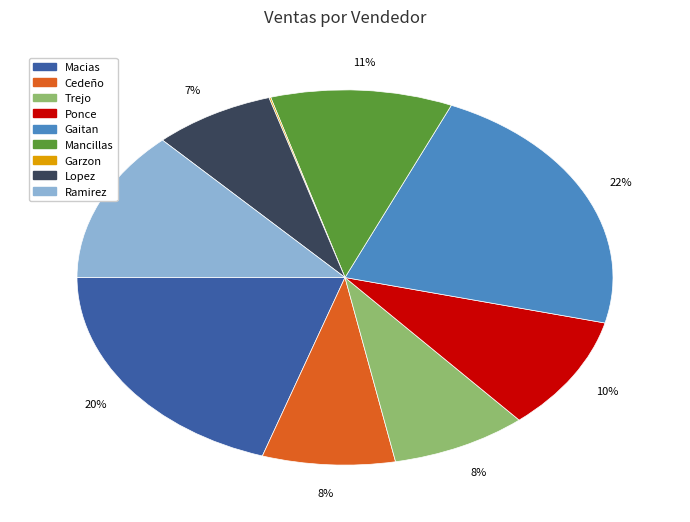

To the nearest percent, what is the difference between the largest and smallest slice percentages?

22%